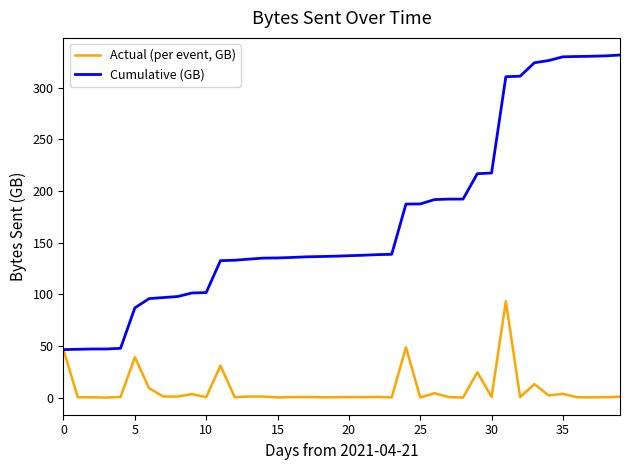

Does the chart display data point markers on the line(s)?

No